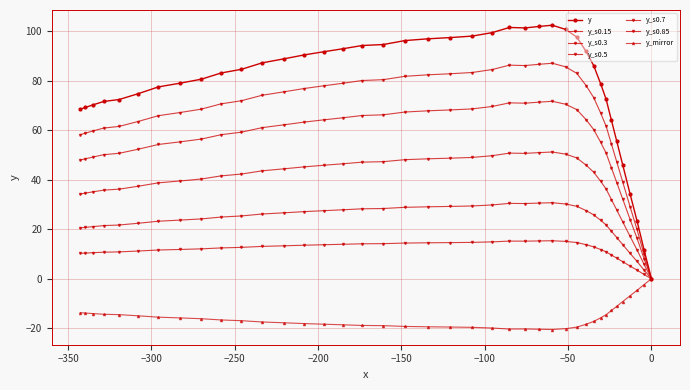

How many lines are shown in the chart?

7